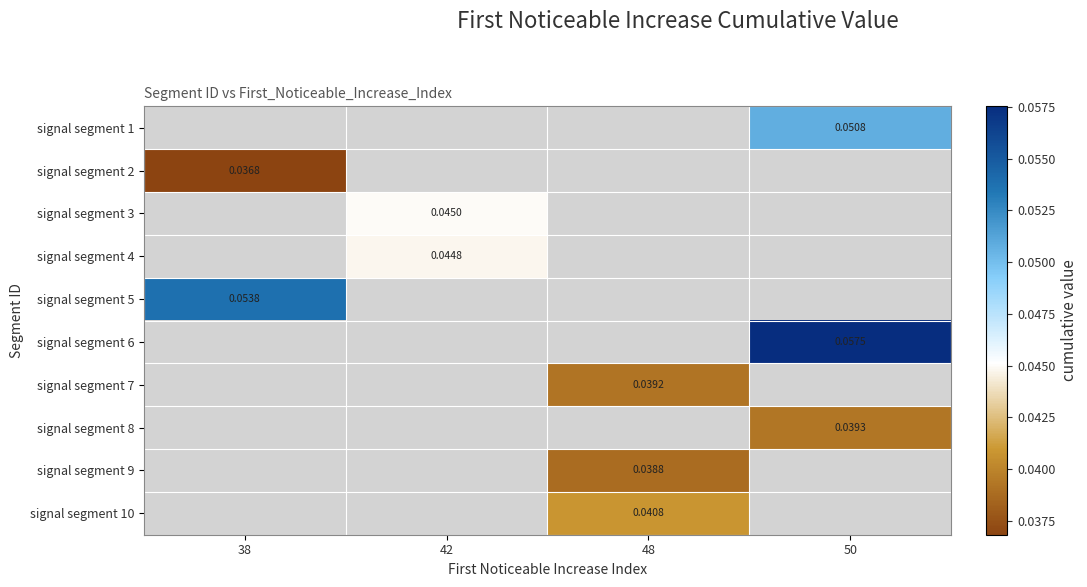

Between 42 and 38, which is larger?

38